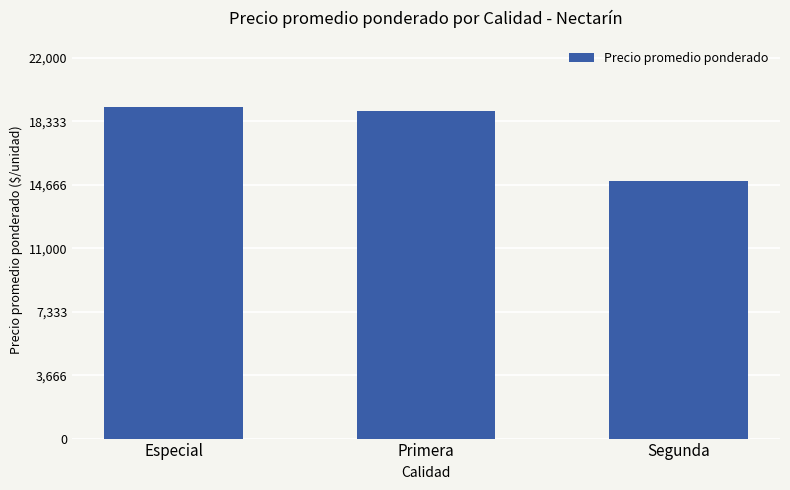

What is the greatest value displayed?

19154